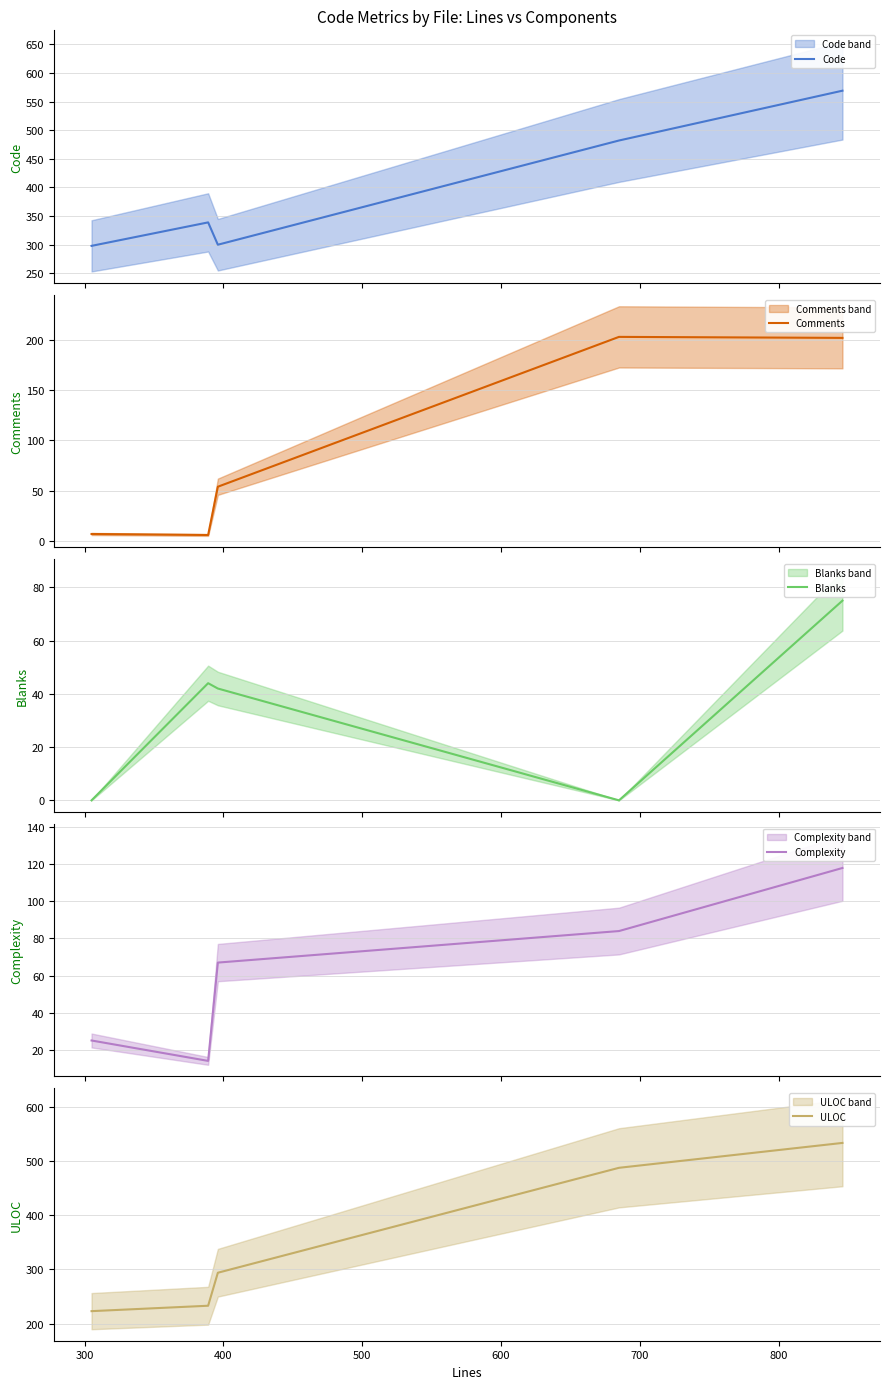

How many values in the Blanks series are below 42?

2